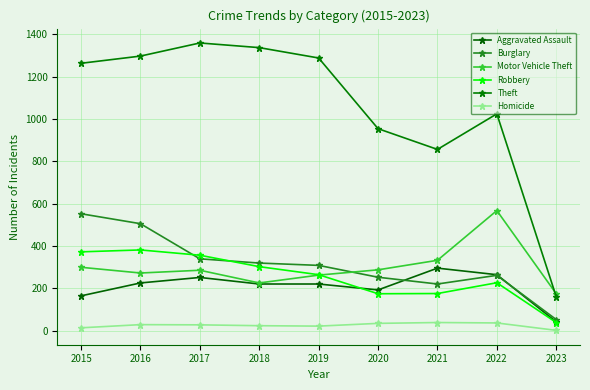

Which series has the widest spread of values?

Theft